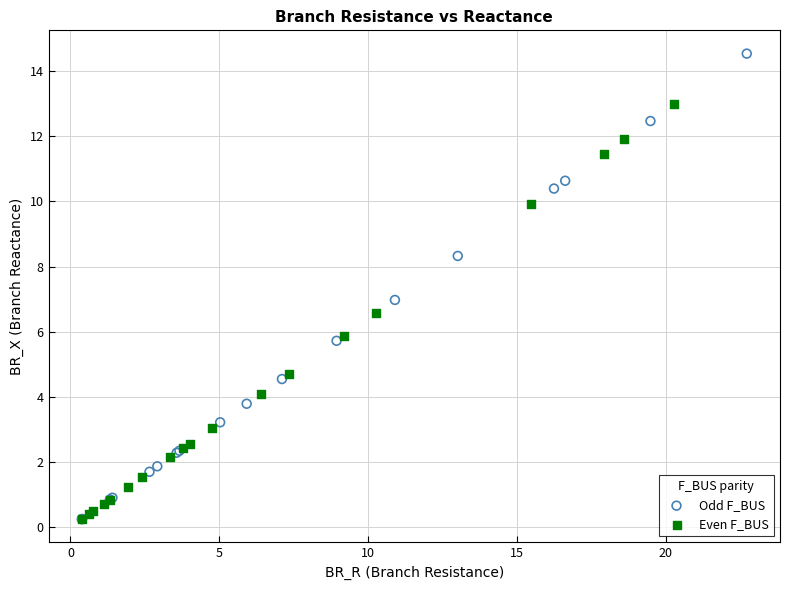

What are all the series names shown in the legend?

Odd F_BUS, Even F_BUS